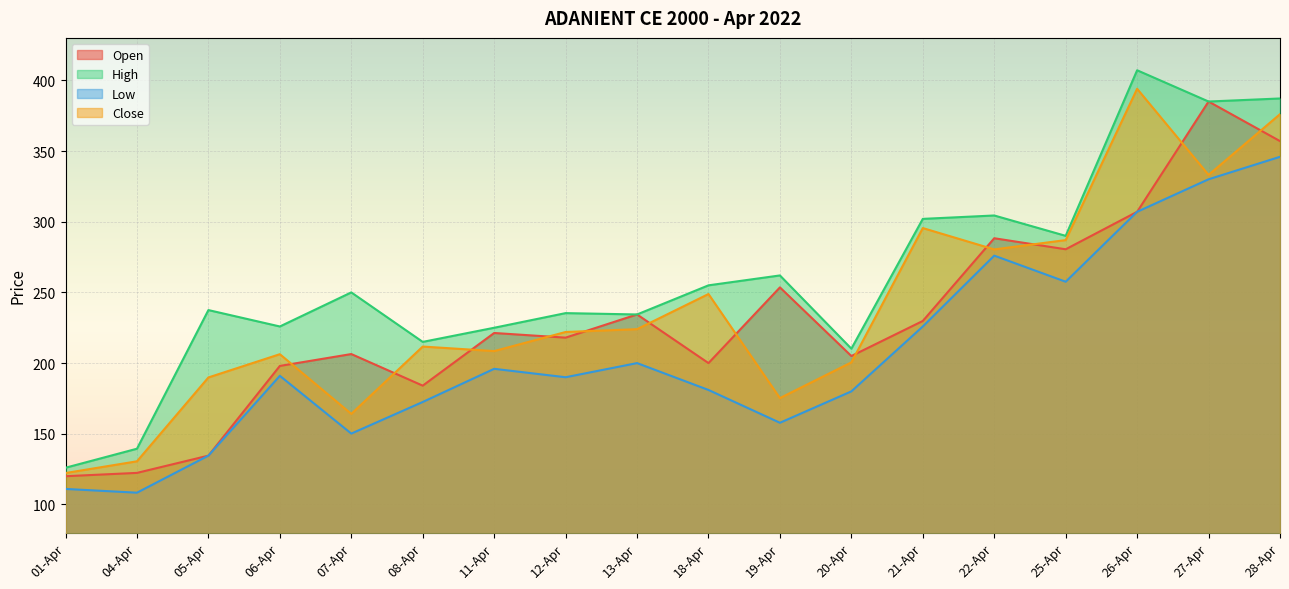

What is the difference between the second highest and minimum values in the High series?

261.1